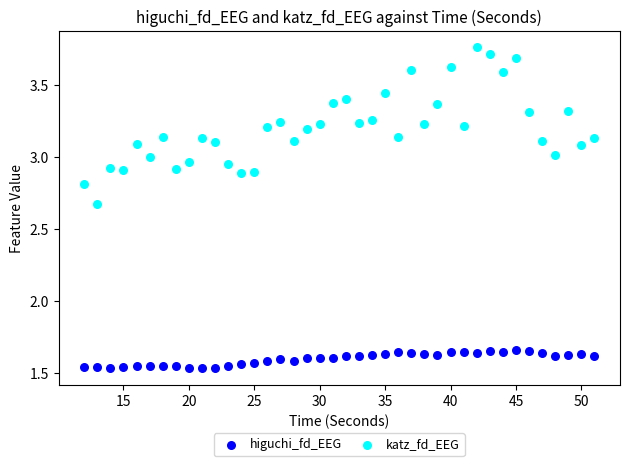

Across all data points, what is the range of X values (max minus min)?

39.0